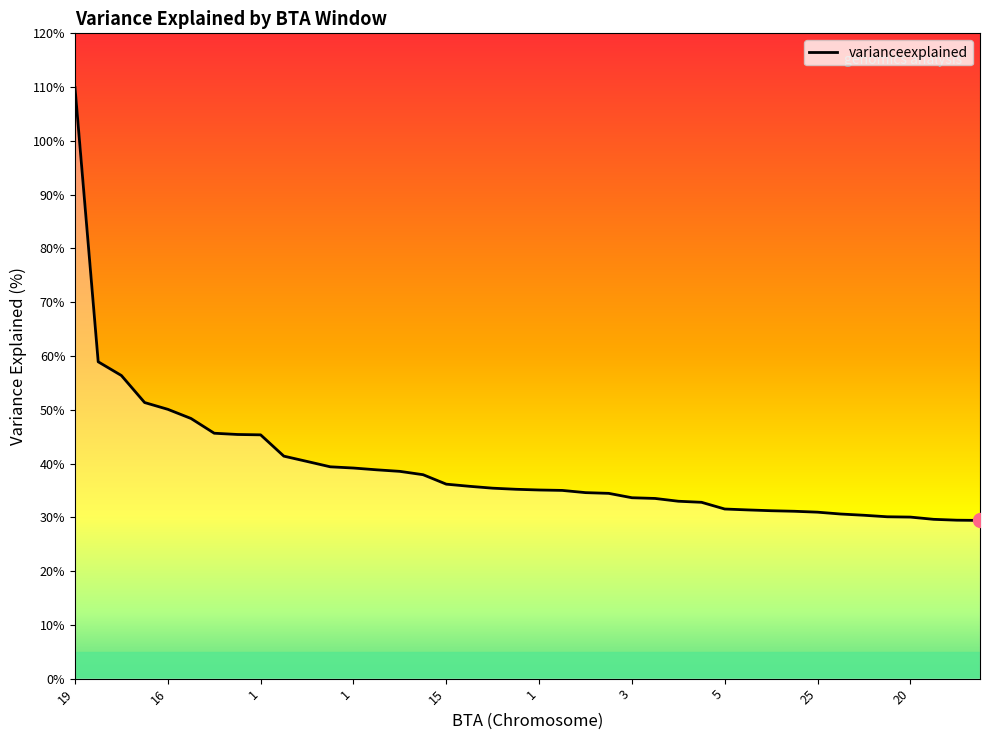

What is the minimum value shown in the chart?

0.3